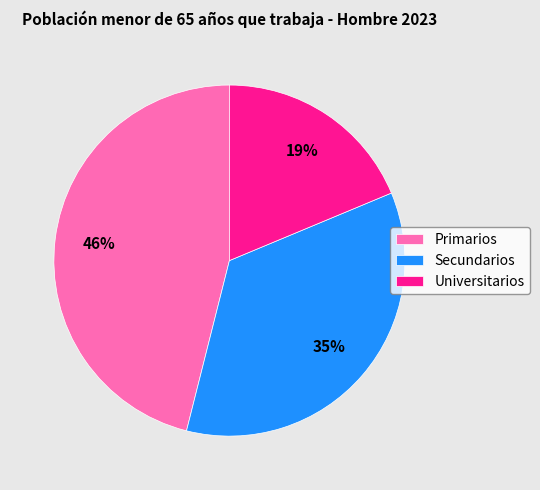

Which slice is the smallest?

Universitarios